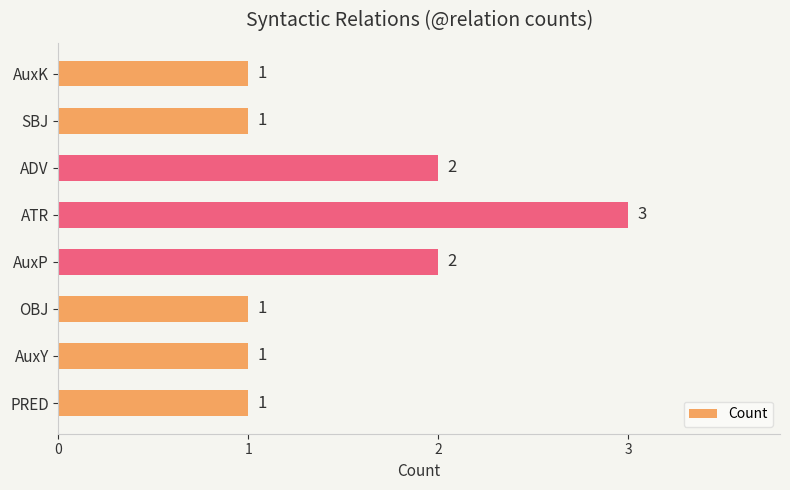

Approximately how many times larger is the value at SBJ compared to PRED?

1.0